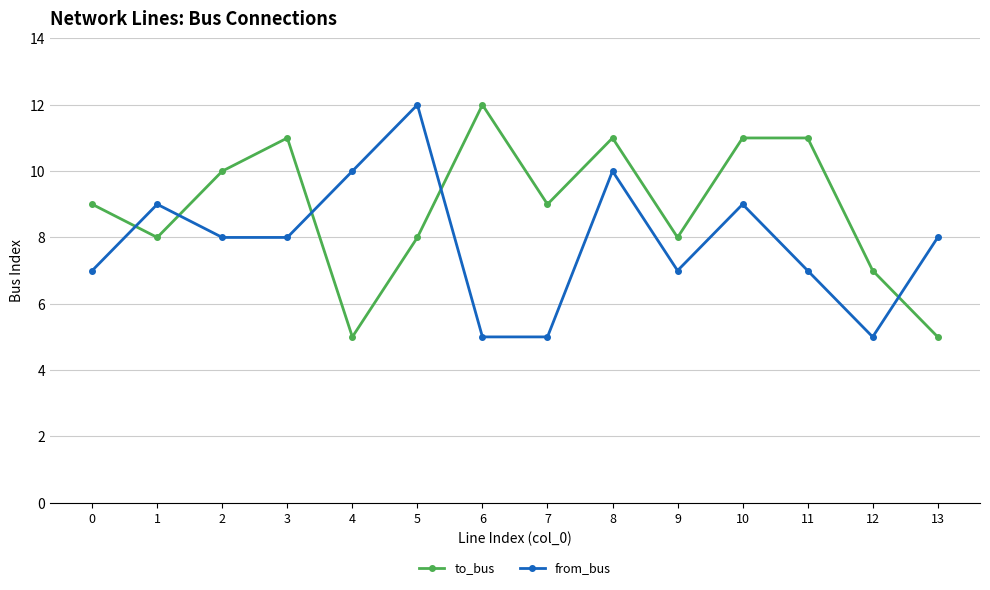

Reading left to right, extract all data points from this chart.

to_bus: 0=9	1=8	2=10	3=11	4=5	5=8	6=12	7=9	8=11	9=8	10=11	11=11	12=7	13=5
from_bus: 0=7	1=9	2=8	3=8	4=10	5=12	6=5	7=5	8=10	9=7	10=9	11=7	12=5	13=8